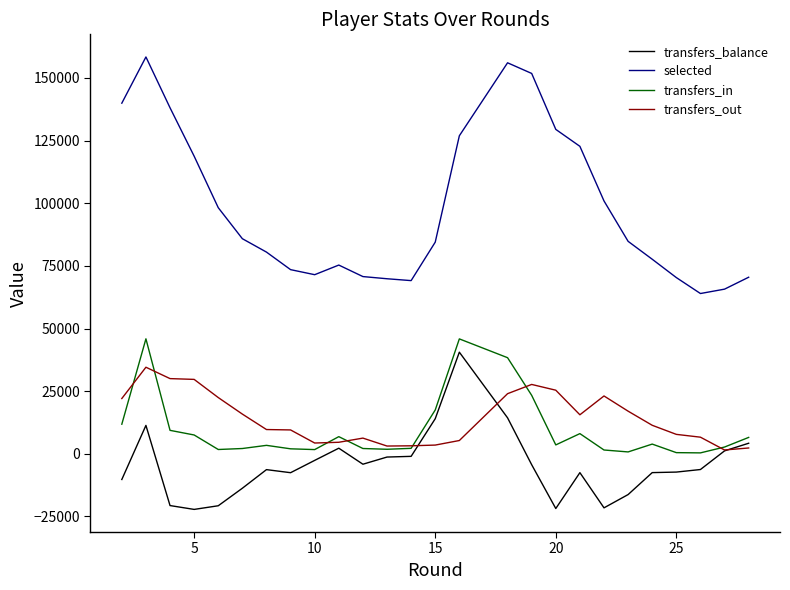

Which category has the lowest value in the transfers_in series?

25